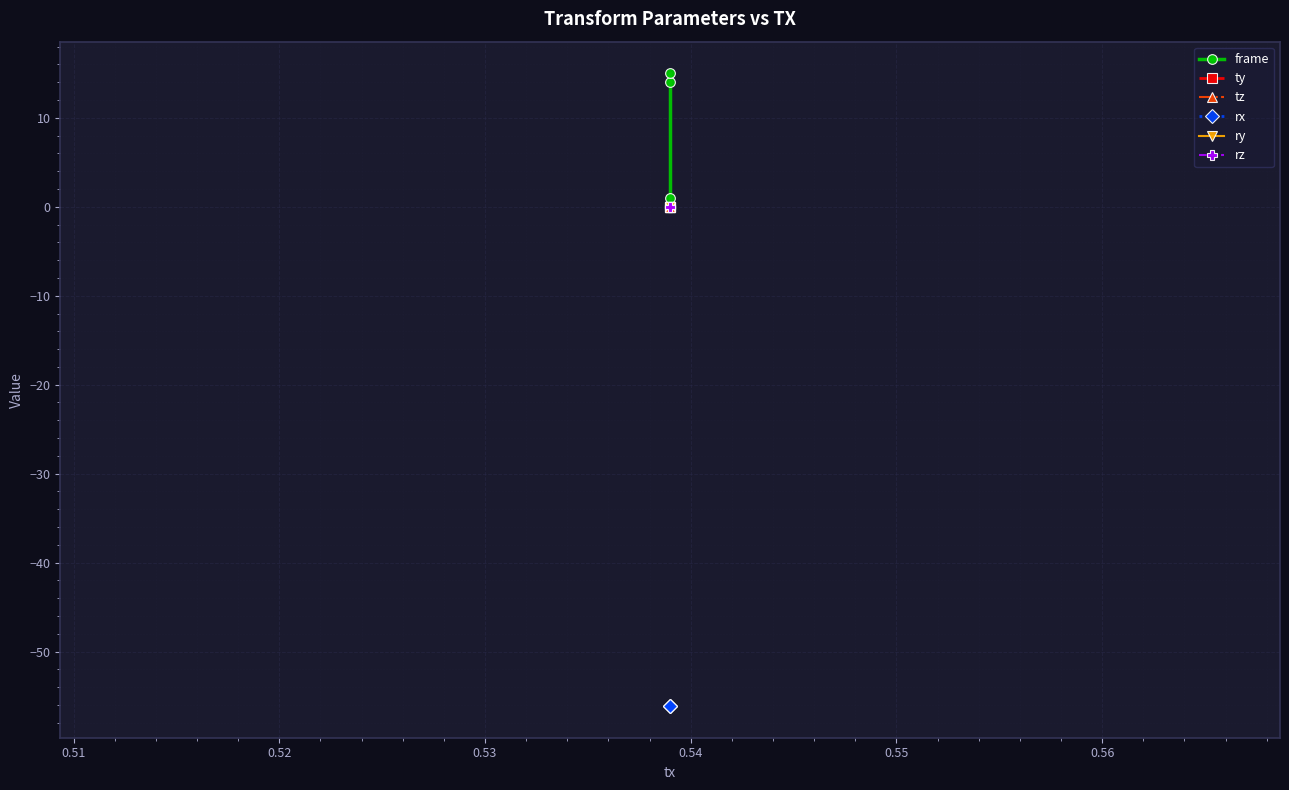

Which series has the widest spread of values?

frame